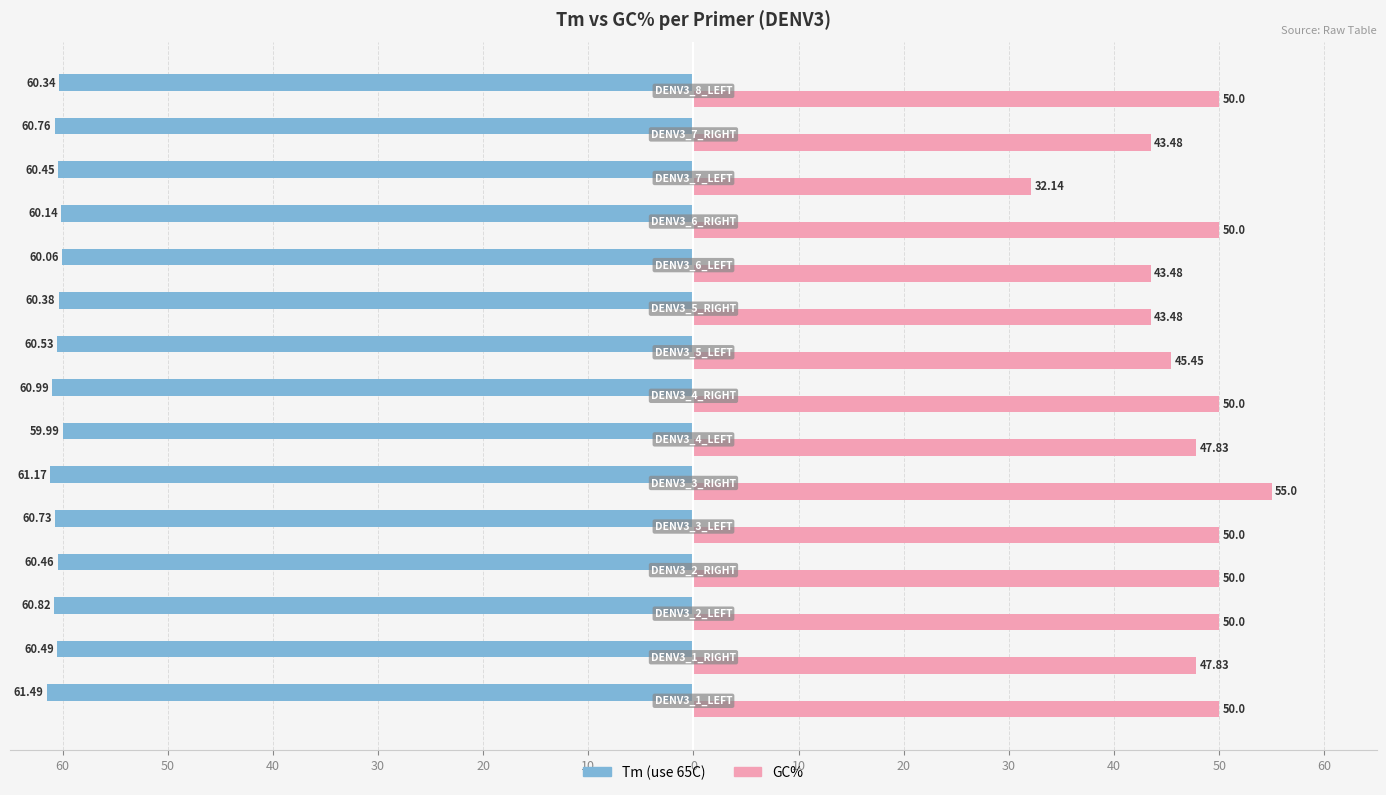

What are all the series names shown in the legend?

Tm (use 65C), GC%